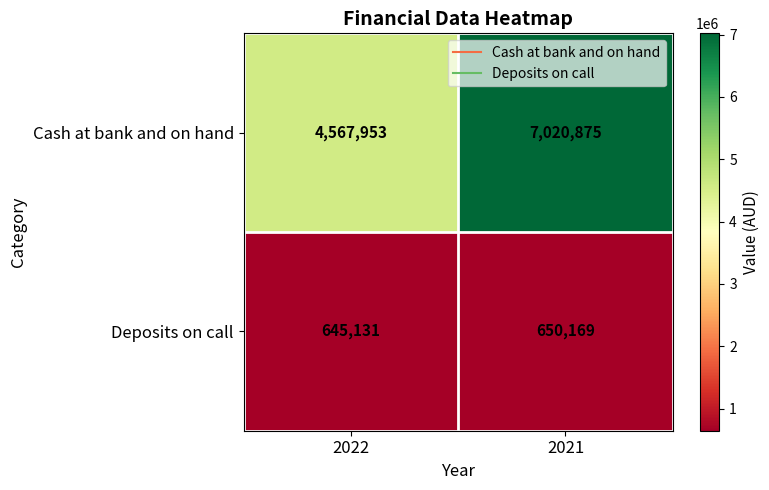

Reading left to right, what are all the values shown in this chart?

Cash at bank and on hand: 4567953	7020875
Deposits on call: 645131	650169